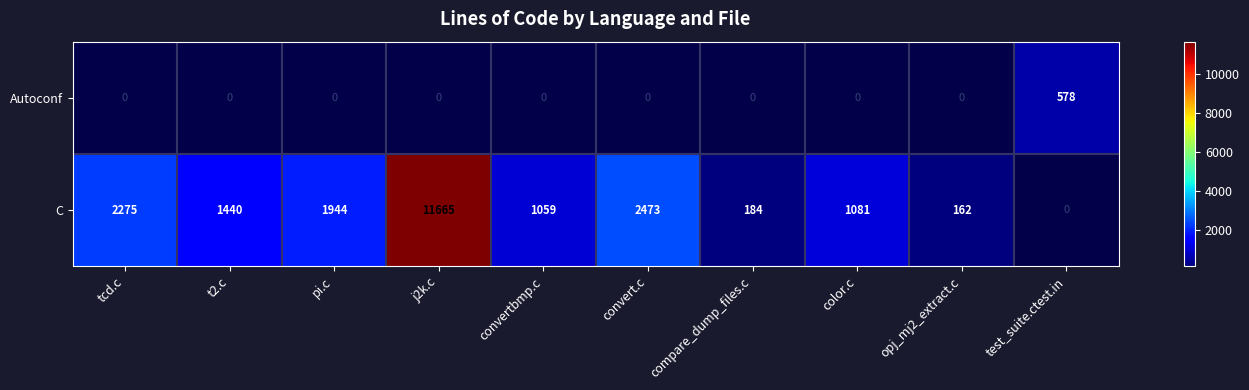

How many categories are shown in the chart?

10